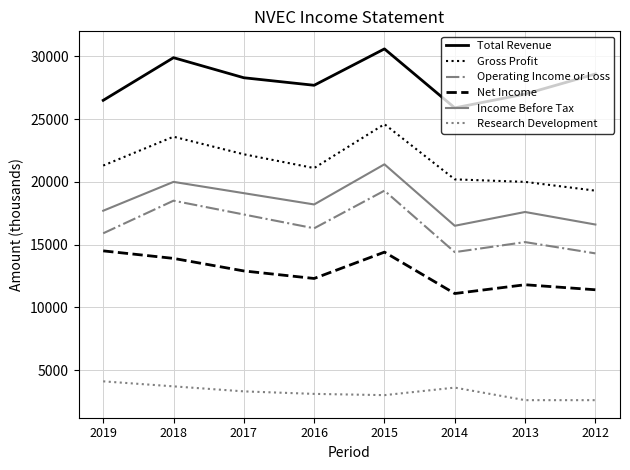

How many values in the Research Development series are below 3300?

4